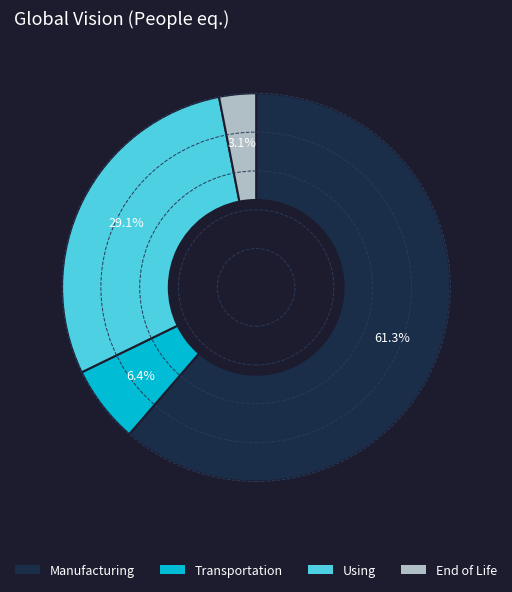

Is there any slice that represents more than half of the pie?

Yes